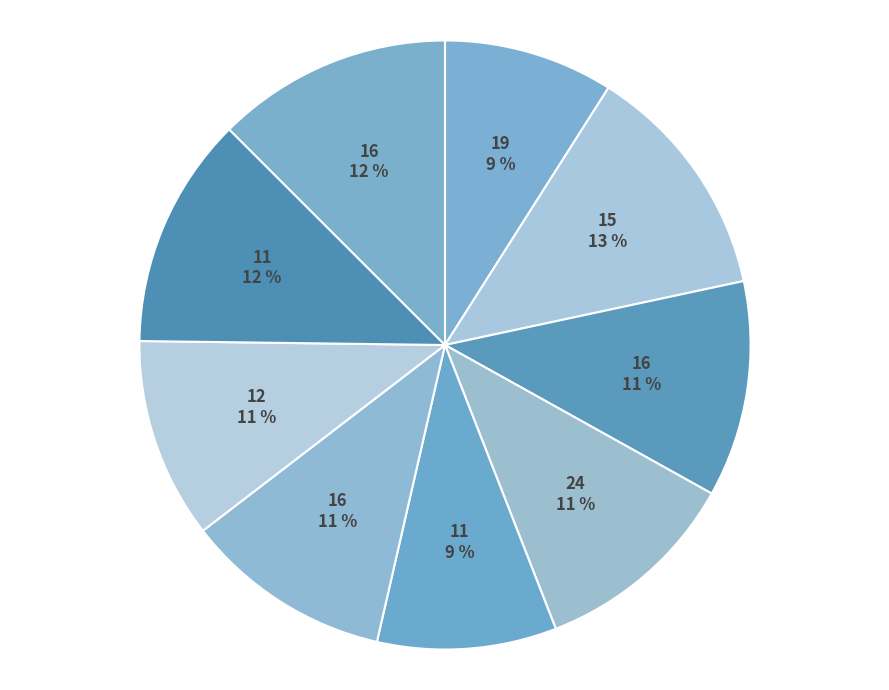

What is the largest slice in the pie chart?

15